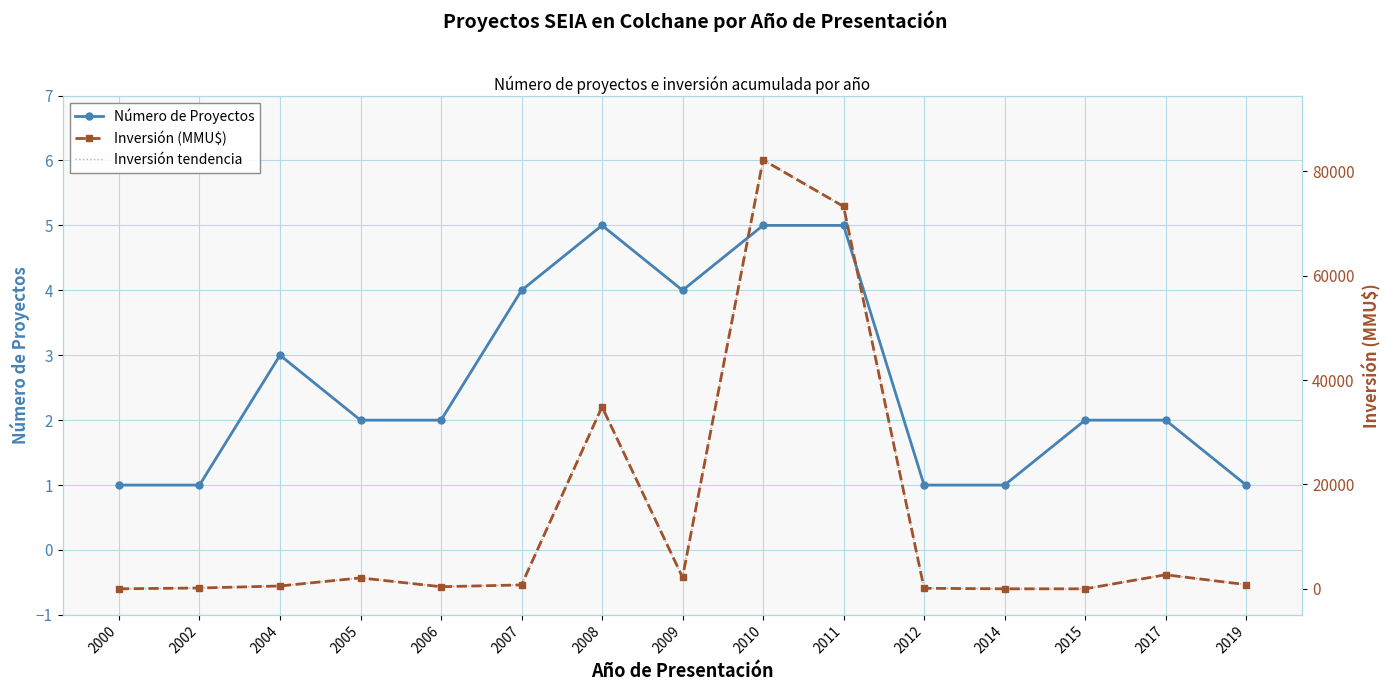

Where does the Inversión tendencia series first go above 744?

2005